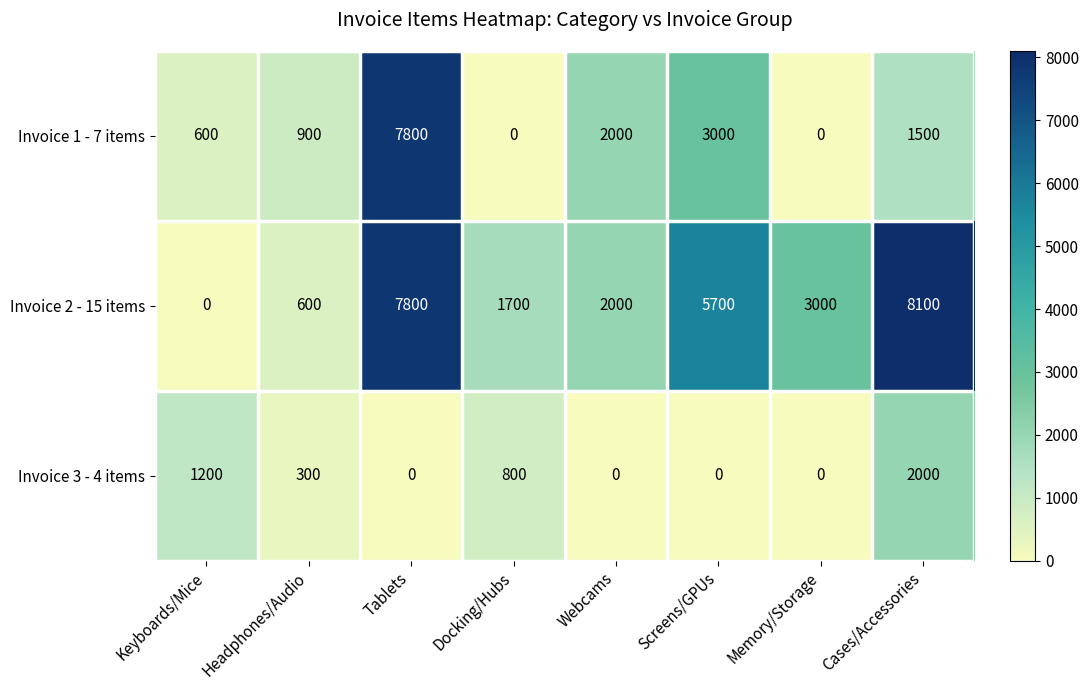

What is the difference between the second highest and second lowest values in the Invoice 3 - 4 items series?

1200